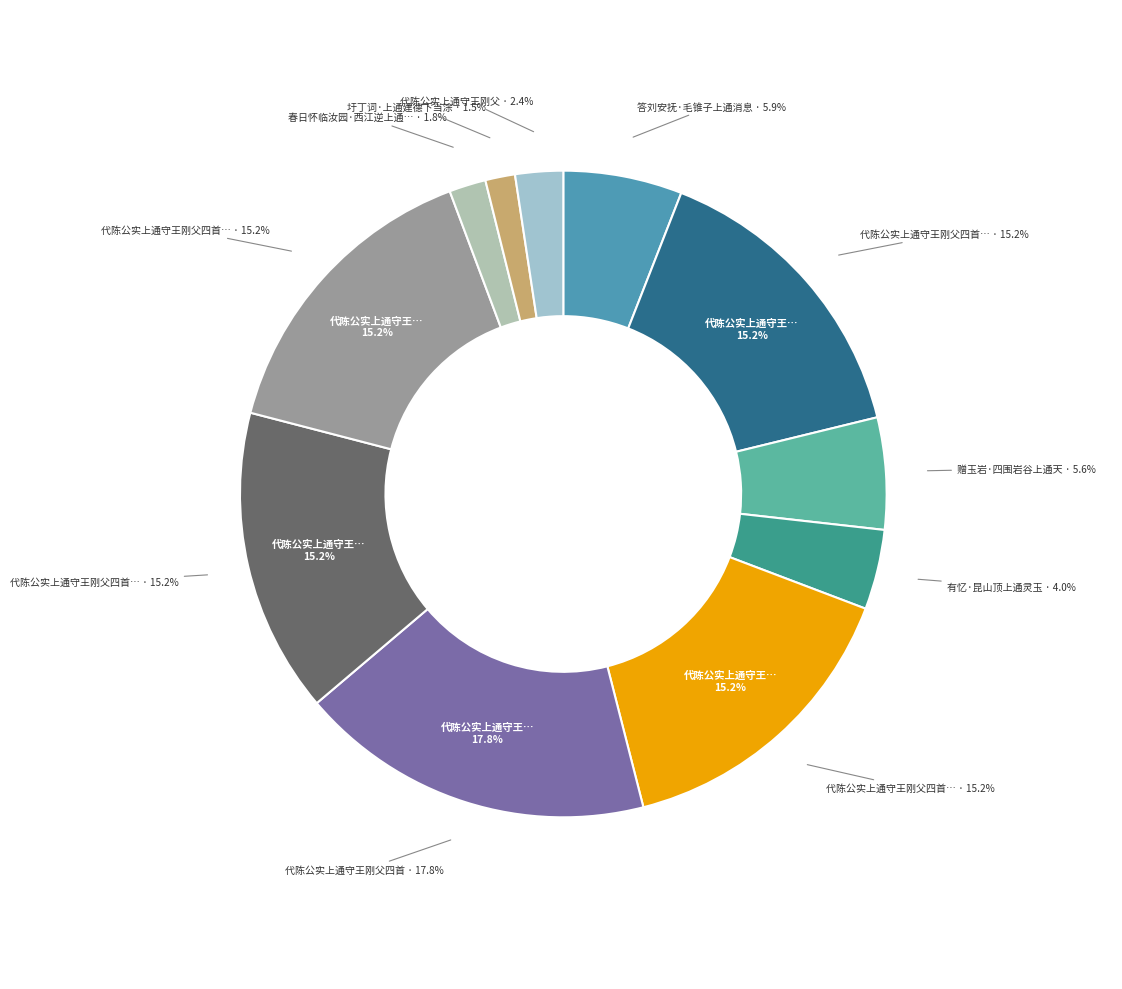

Which category has the biggest portion of the pie?

代陈公实上通守王刚父四首